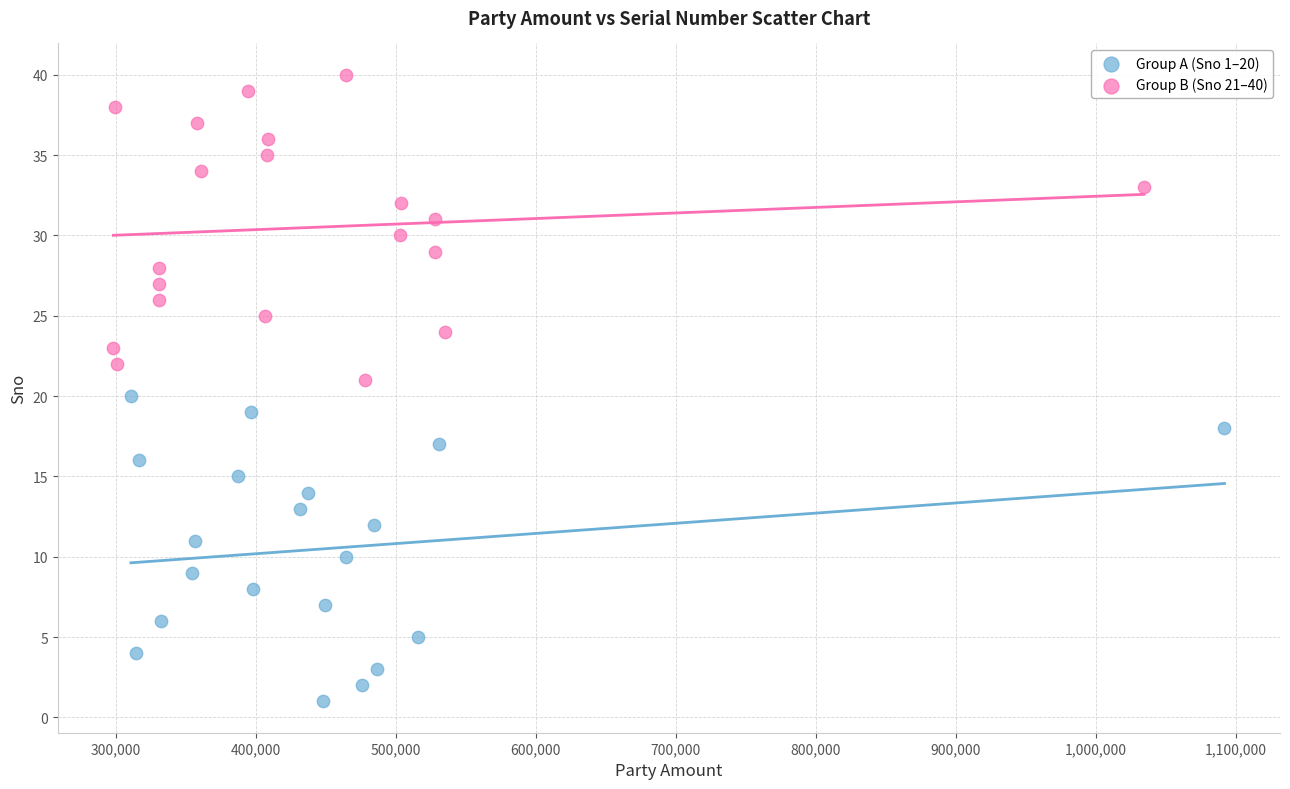

What are all the series names shown in the legend?

Group A (Sno 1–20), Group B (Sno 21–40)